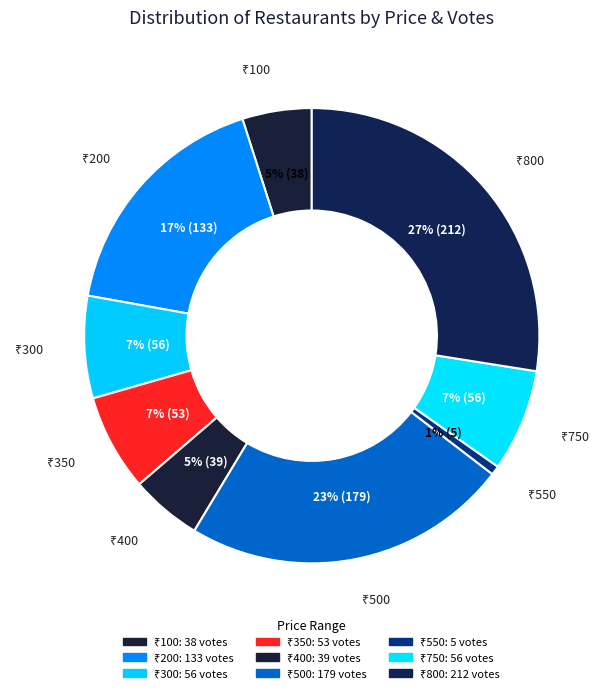

Count the number of slices in the pie.

9